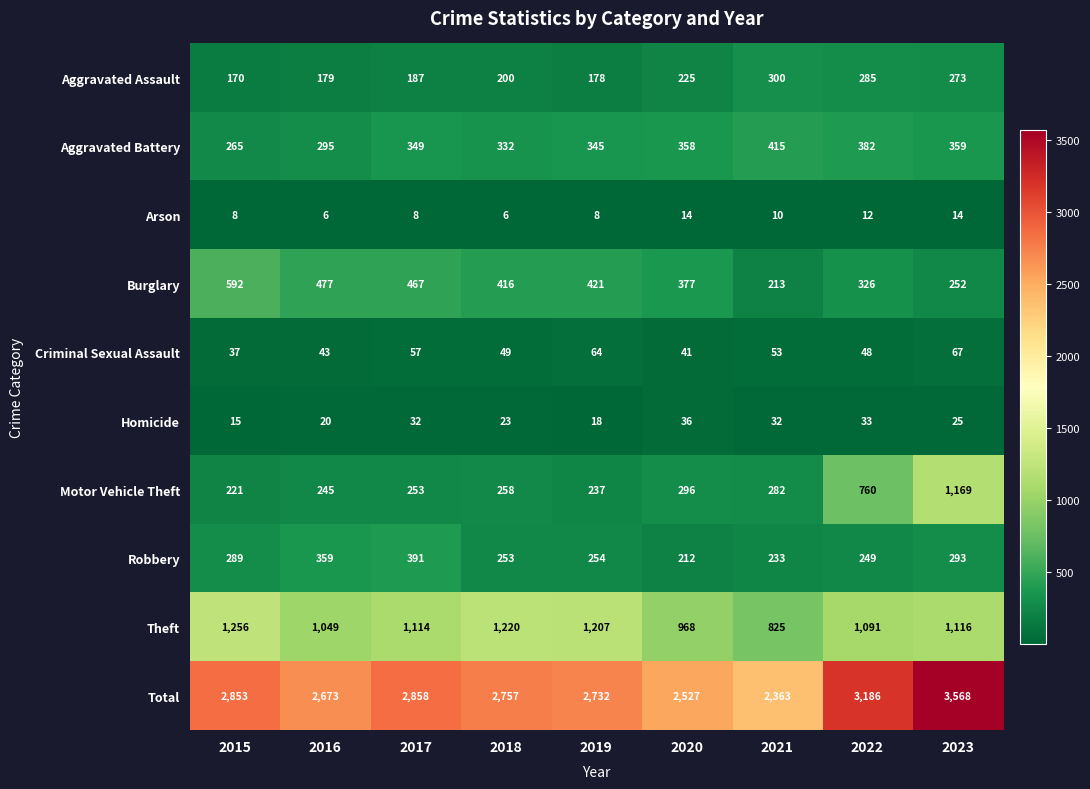

Which series has the widest spread of values?

Total